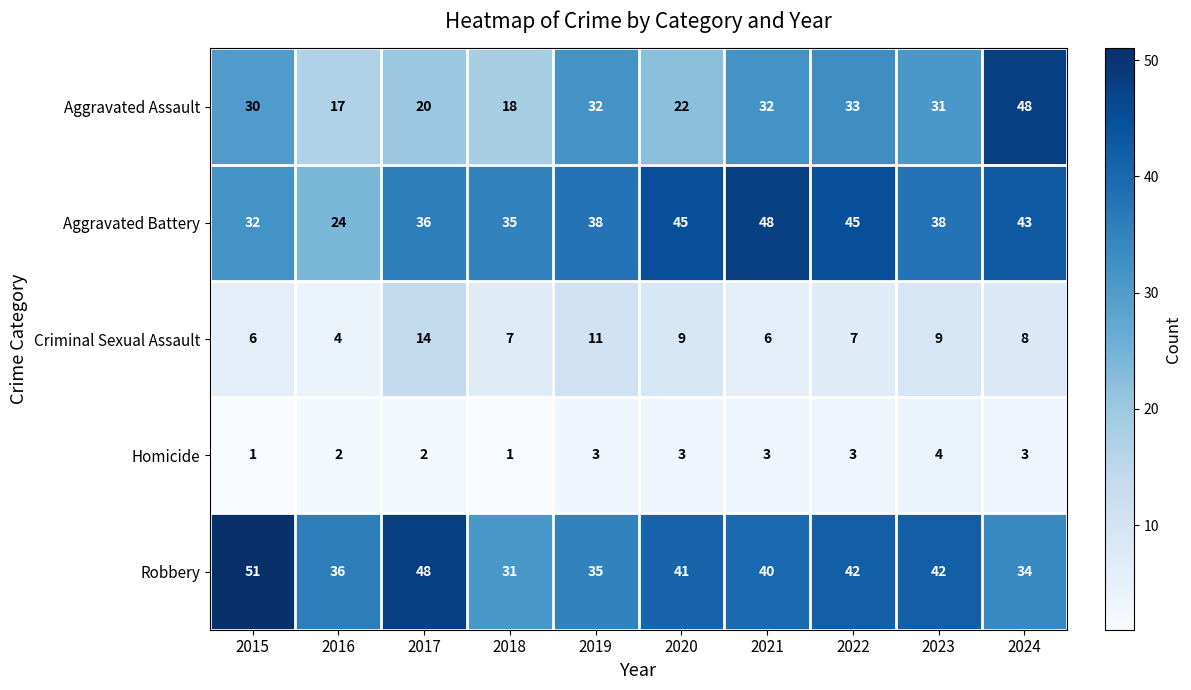

The Homicide series shows 2 at 2017. True or false?

True